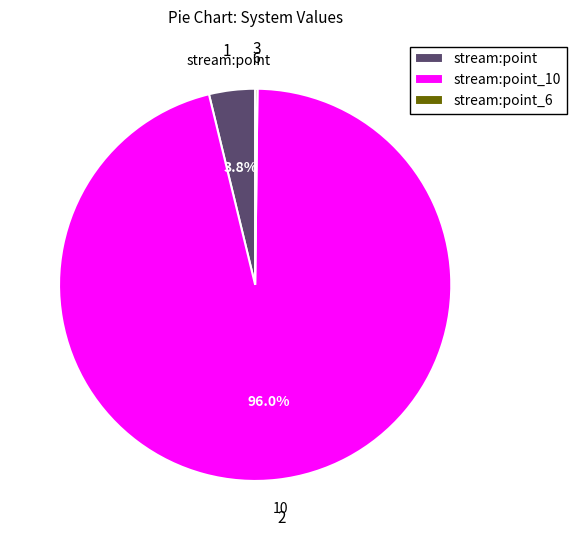

Which has a higher value, stream:point or stream:point_10?

stream:point_10